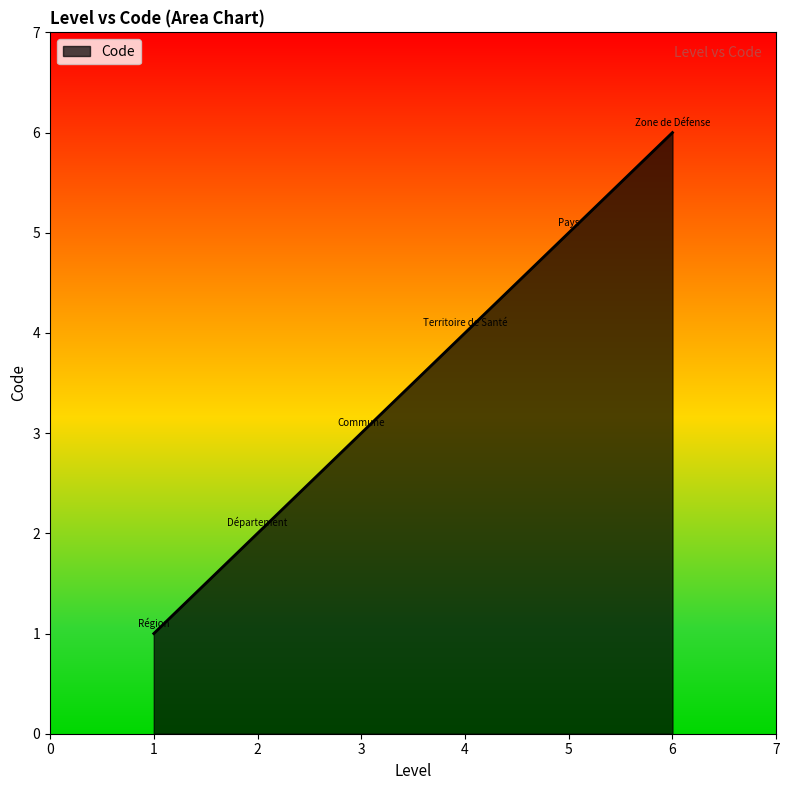

Reading left to right, list all the values displayed in this chart.

1	2	3	4	5	6